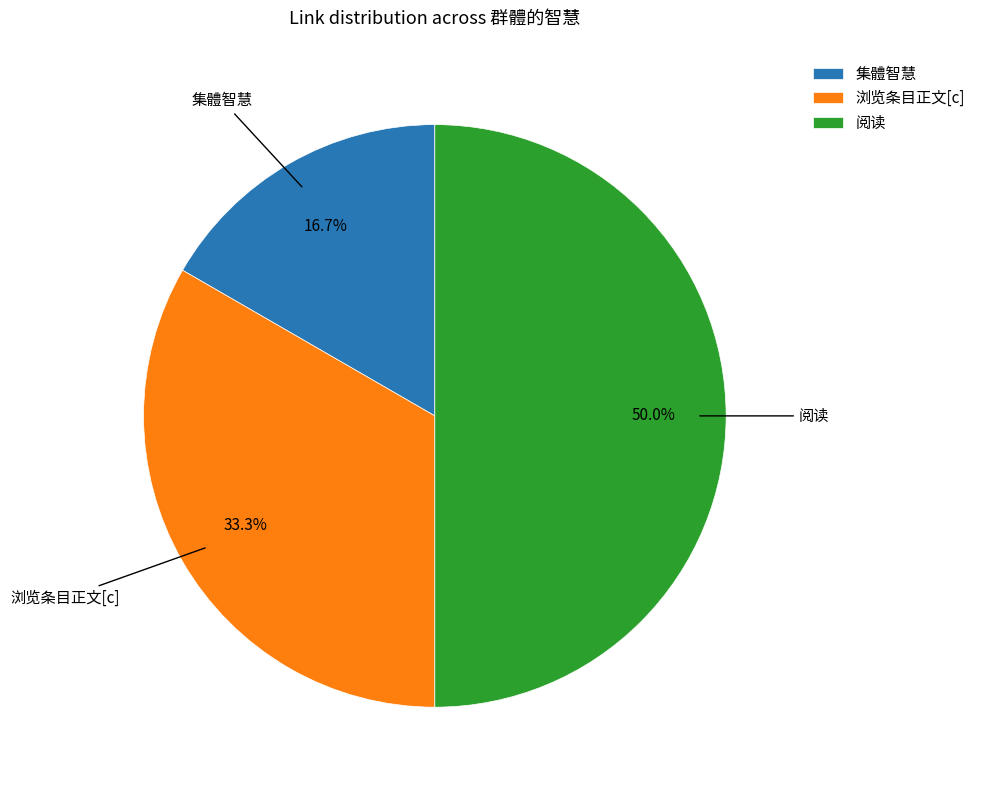

What percentage is the 浏览条目正文[c] slice, to the nearest percent?

33%